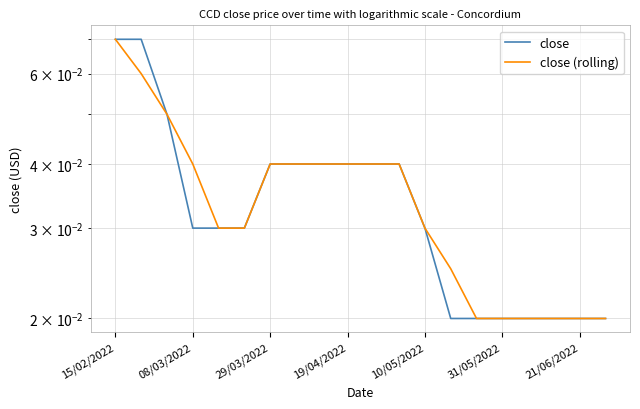

Between 7 and 19, which is larger?

7